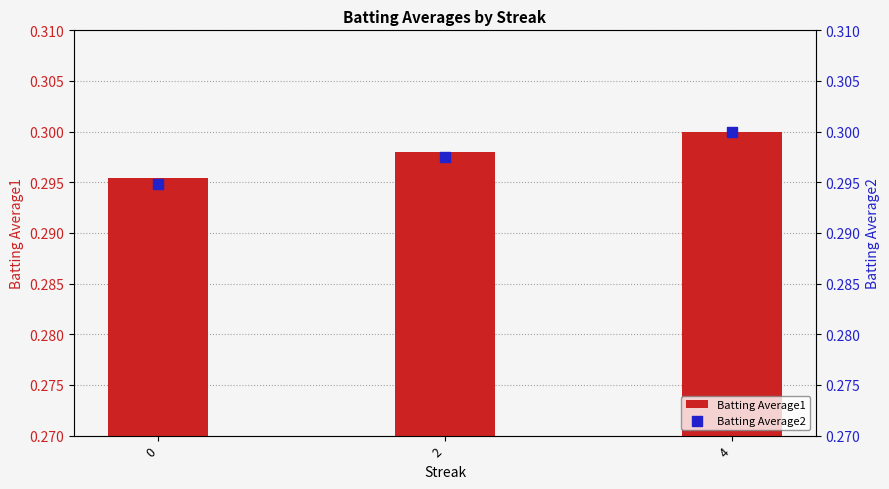

Is the value of Batting Average1 at 4 greater than the value of Batting Average2 at 4?

No